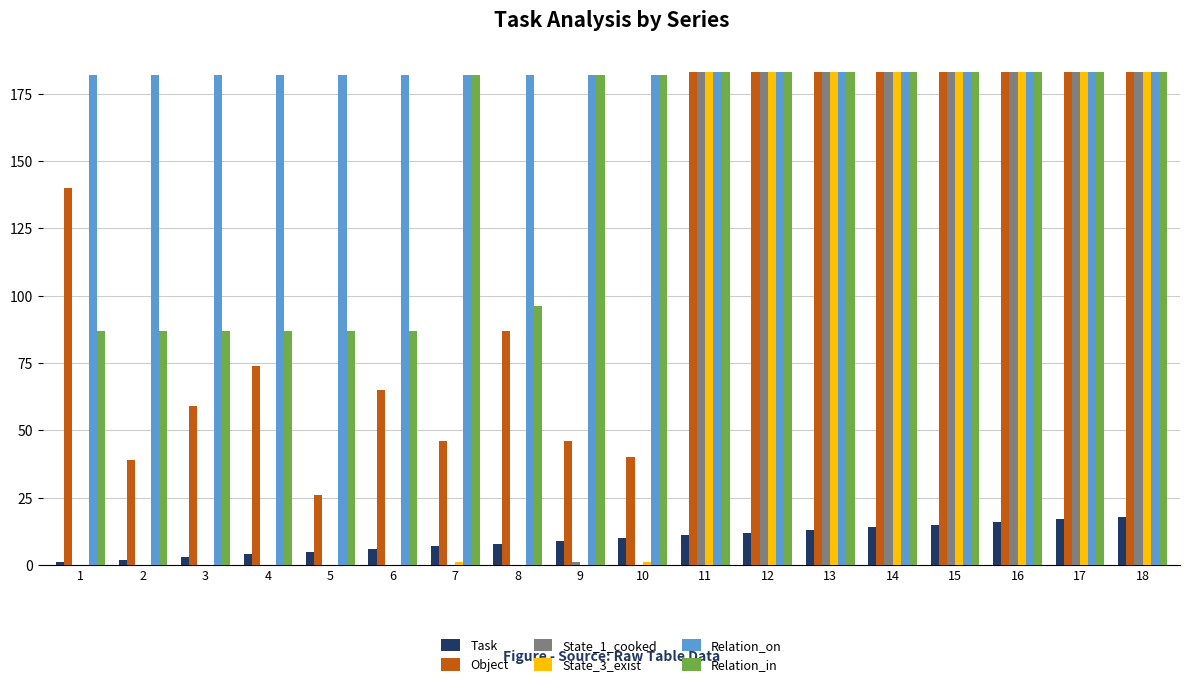

True or false: Relation_on has a value of 183 at 18.

True